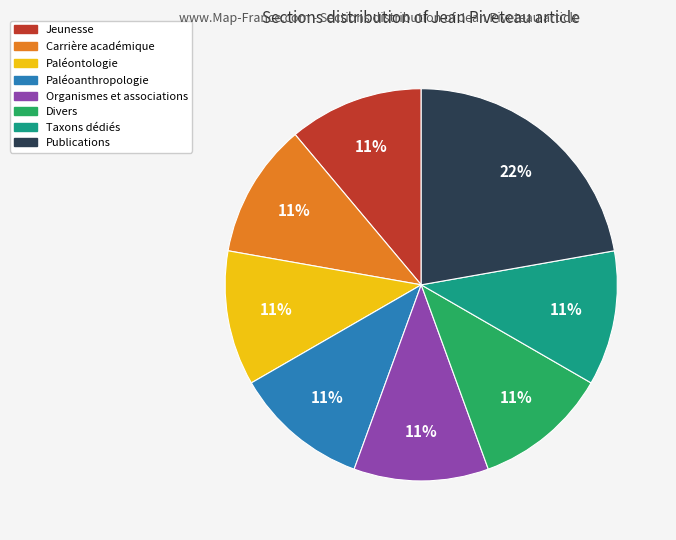

Which slice is the largest?

Publications